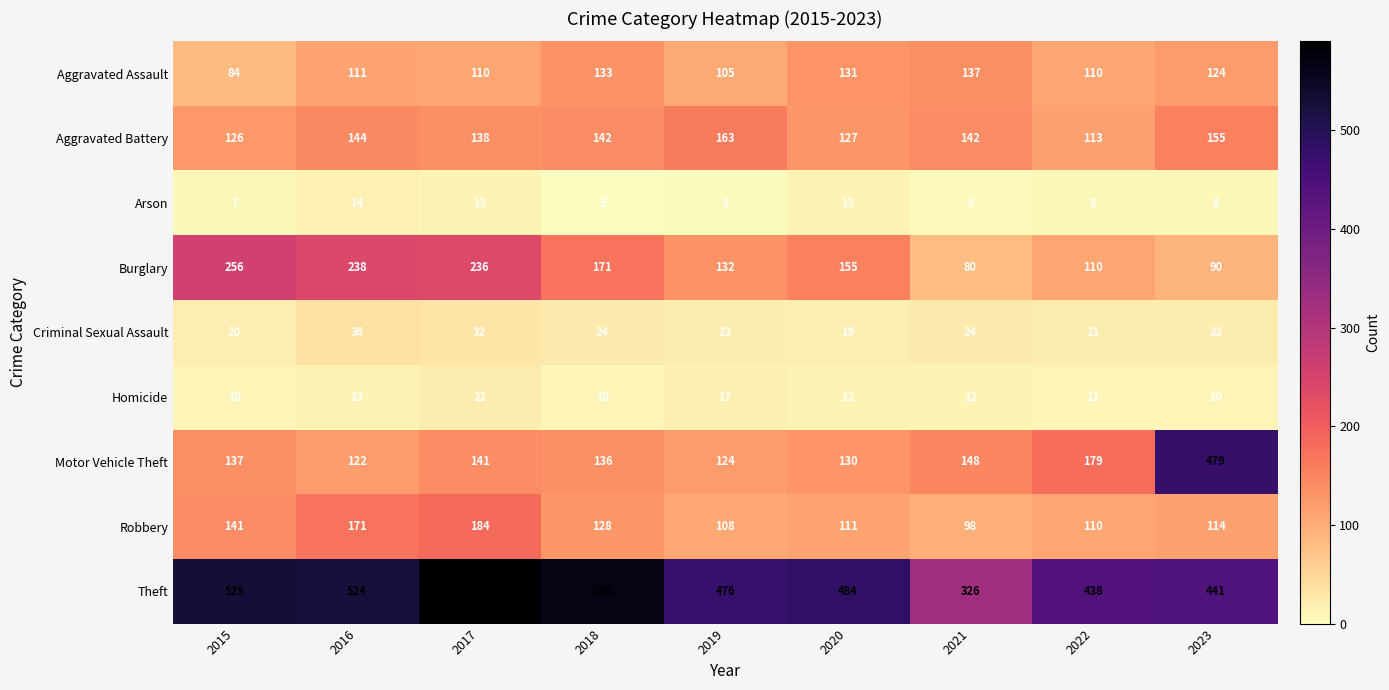

What is the difference between the Burglary values at 2015 and 2022?

146